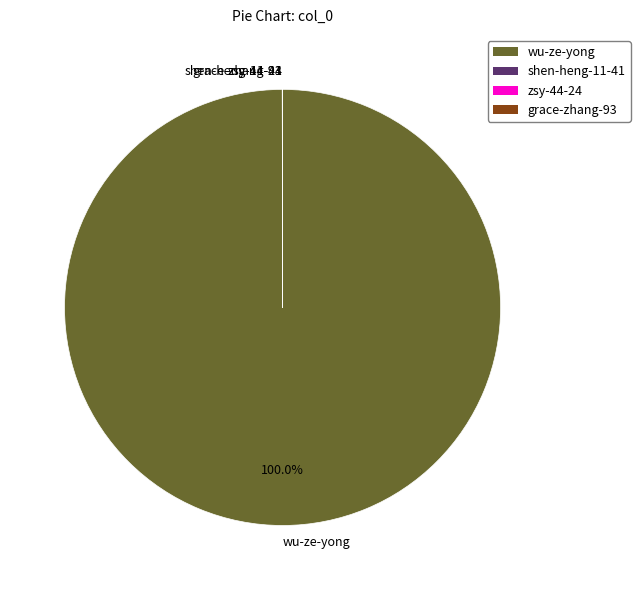

What is the largest slice in the pie chart?

wu-ze-yong